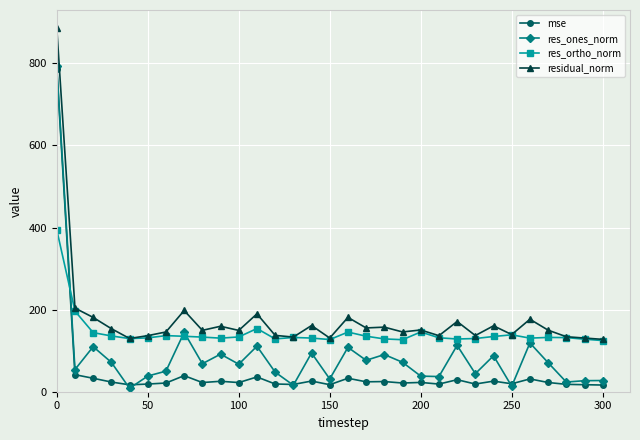

At how many categories does at least one series exceed 530?

1